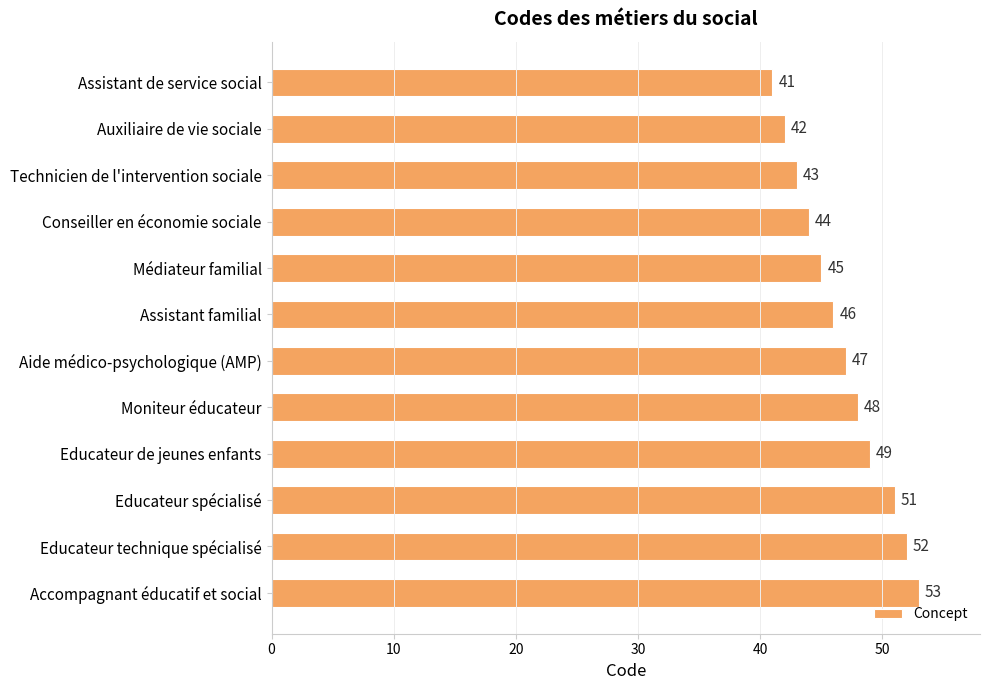

Reading top to bottom, transcribe all the data shown in this chart.

41	42	43	44	45	46	47	48	49	51	52	53